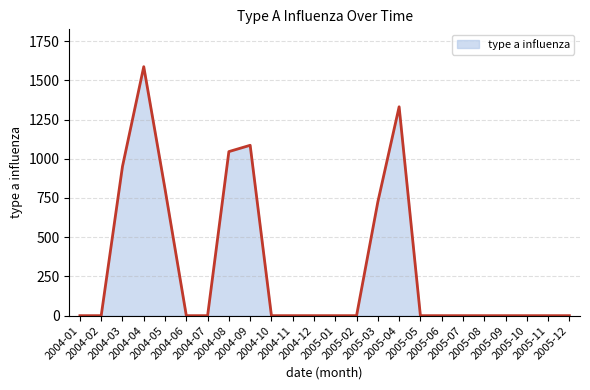

What is the average value?

313.9